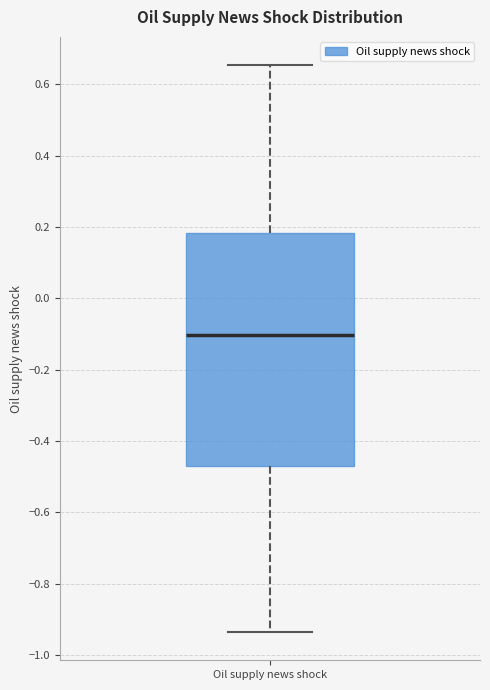

Where does the median line of the box for Oil supply news shock sit on the y-axis? The values are not printed on the chart, so give them approximately, as read against the axis.

-0.10